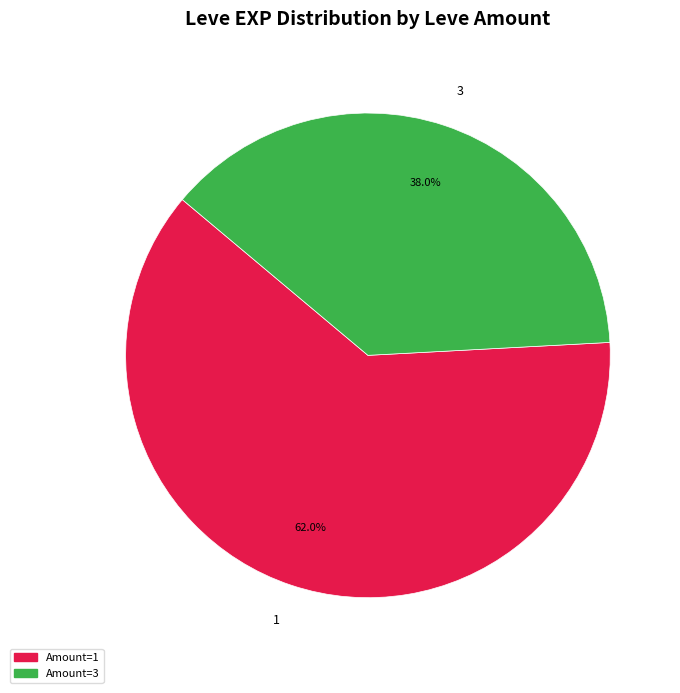

Count the number of slices in the pie.

2